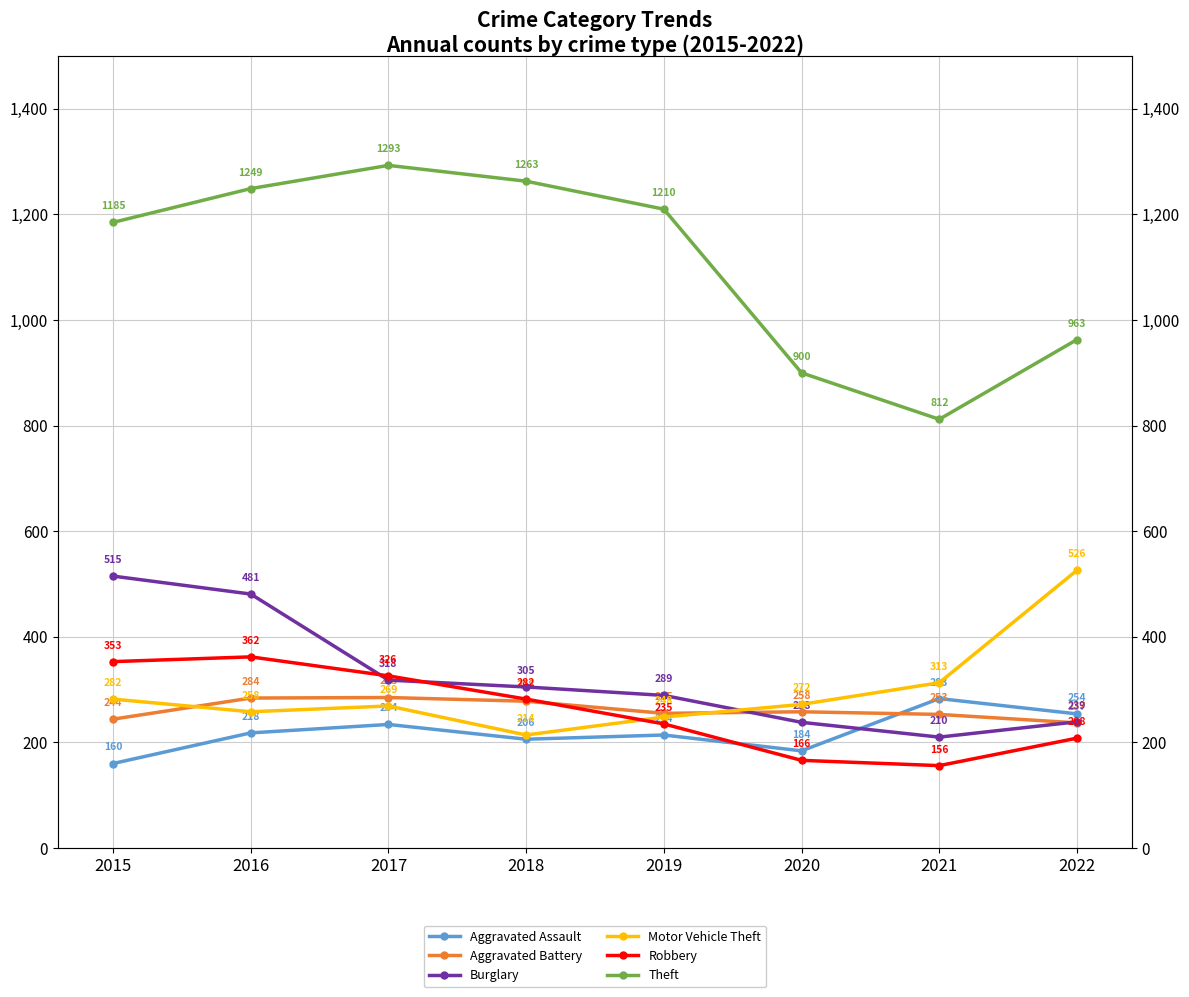

What value does the Aggravated Assault series have at 2020?

184